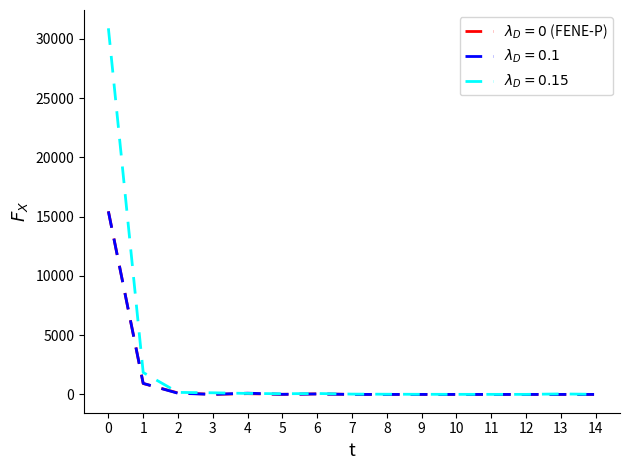

What is the greatest value displayed?

30886